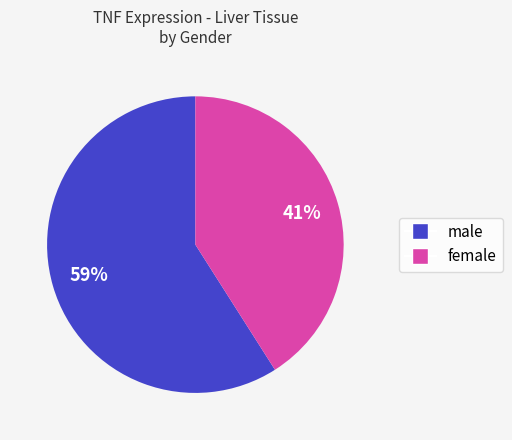

To the nearest percent, what portion does male represent?

59%